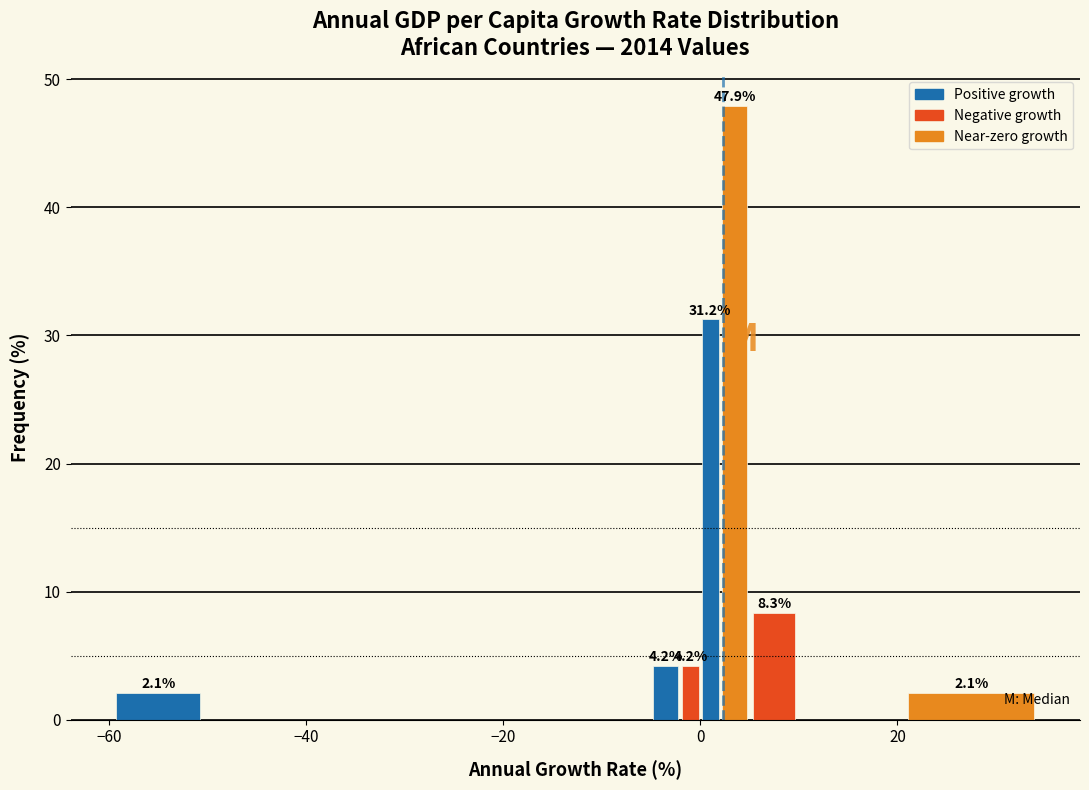

Read against the x-axis, roughly where is the centre of the tallest bar?

4